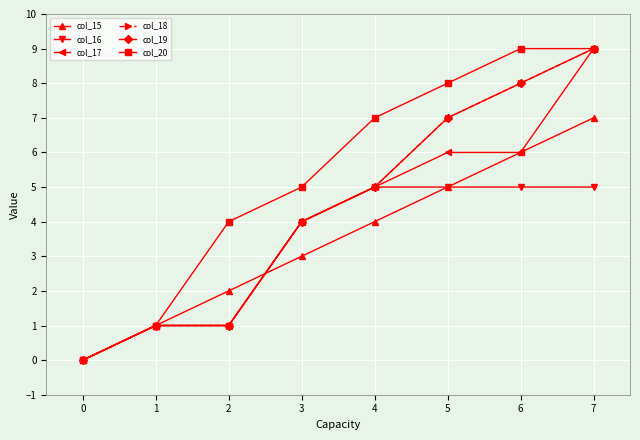

Does the chart have visible grid lines?

Yes